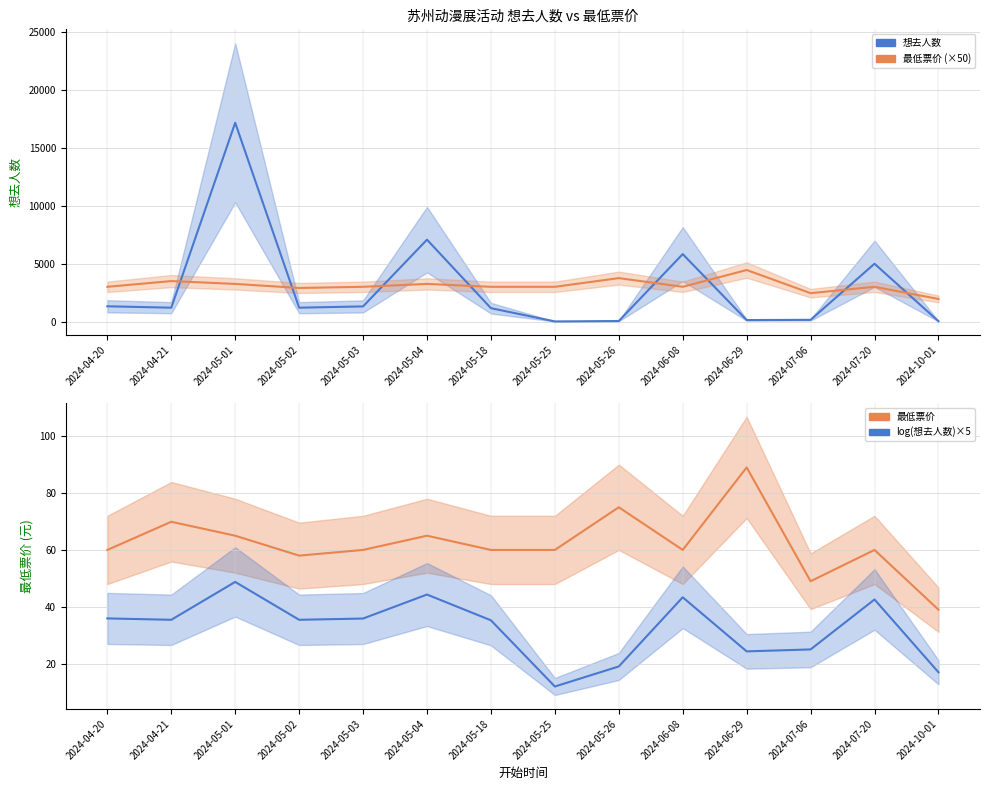

How many values in the 想去人数 series are below 1197?

6